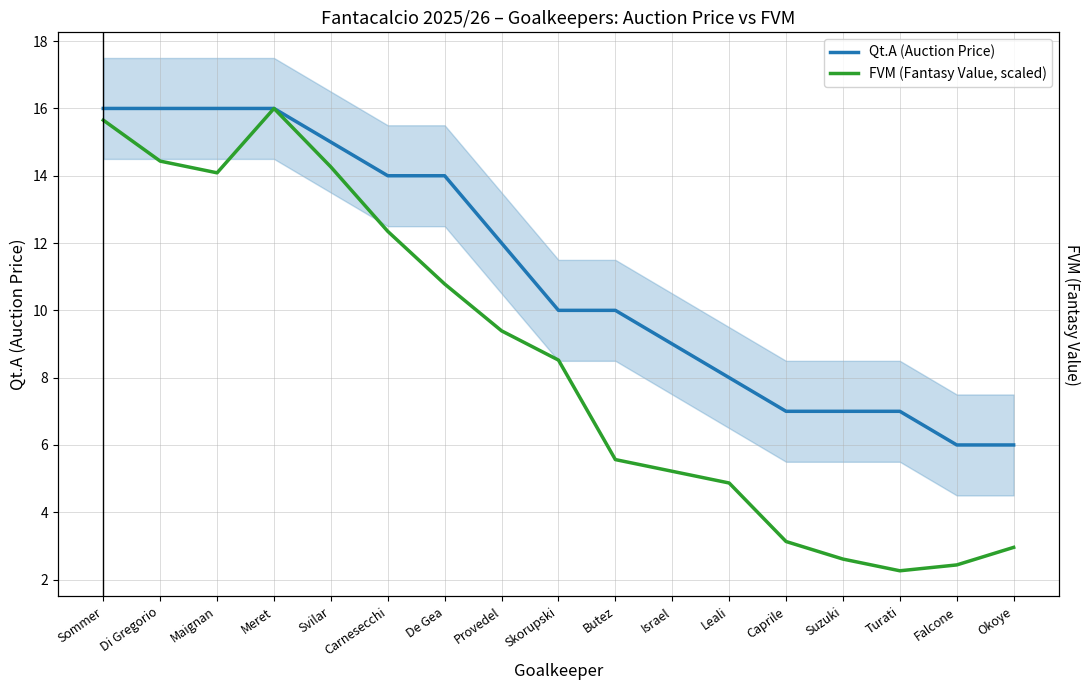

True or false: FVM (Fantasy Value, scaled) and Qt.A (Auction Price) cross at least once.

False